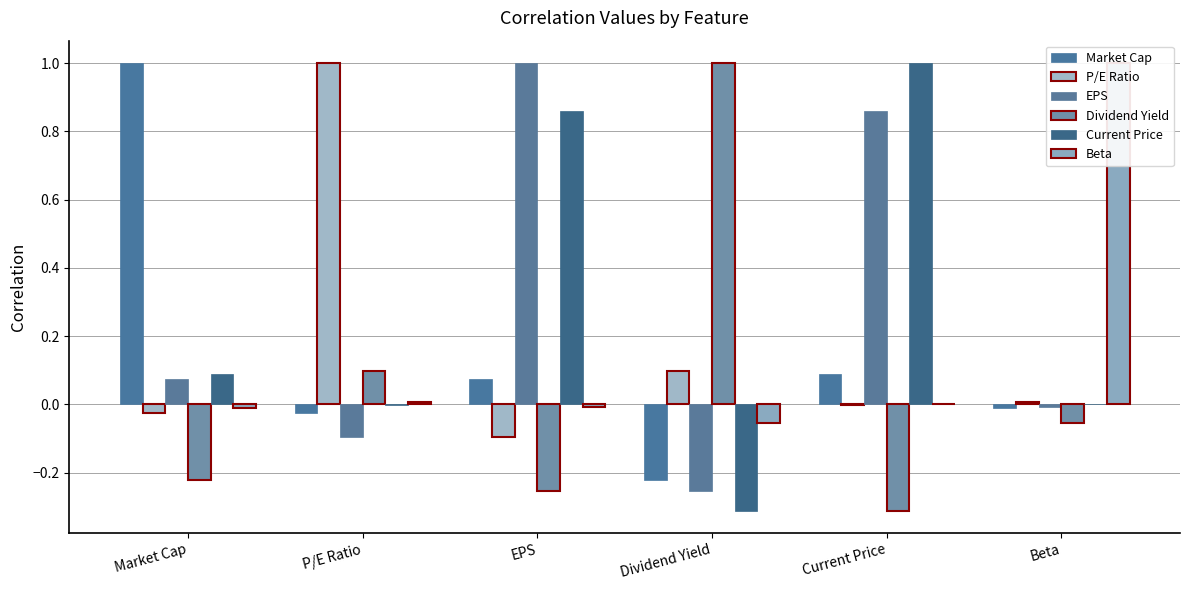

What is the label of the 2nd bar from the left?

P/E Ratio